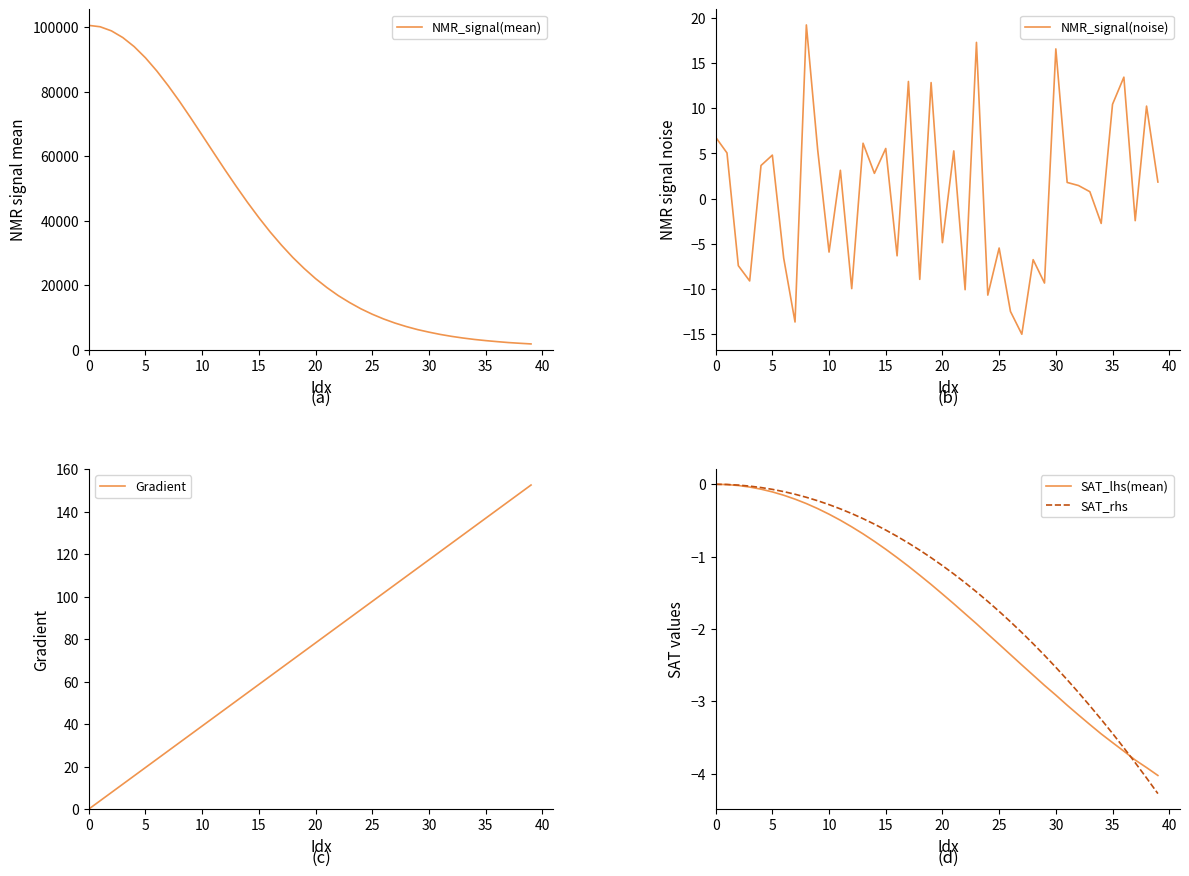

How many data points in Gradient are less than 78?

20